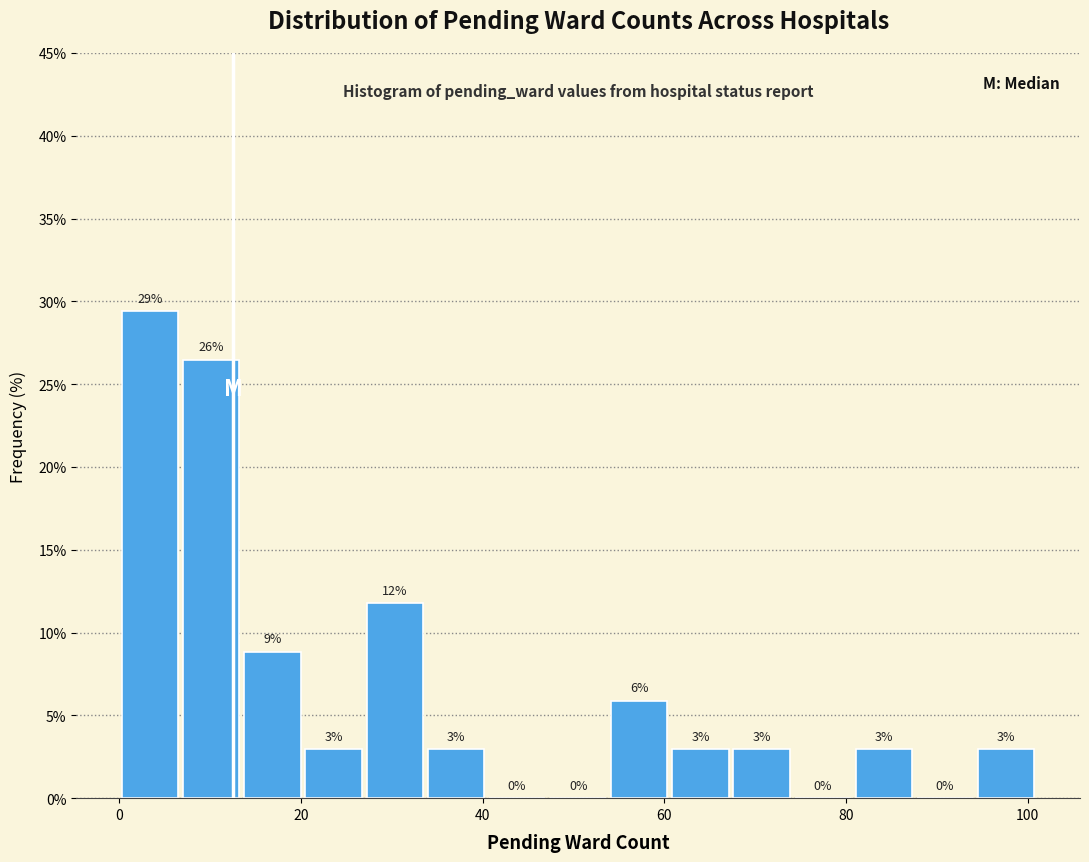

Read against the x-axis, roughly where is the centre of the tallest bar?

4